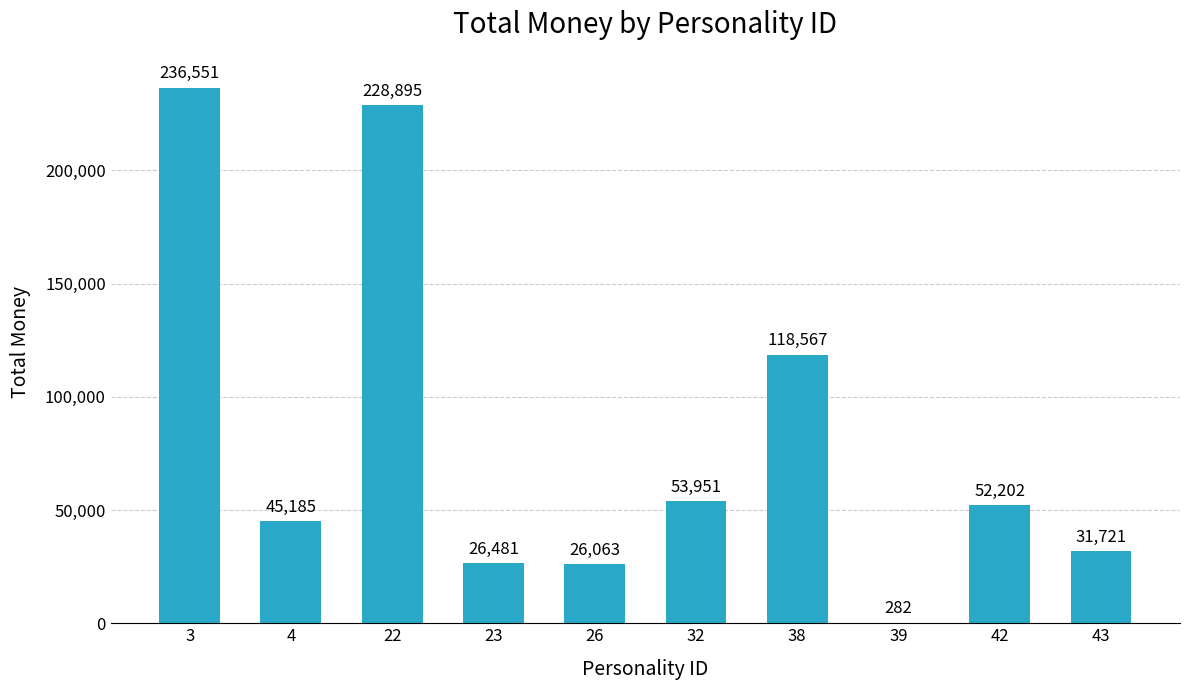

Reading right to left, list all the values displayed in this chart.

43=31721	42=52202	39=282	38=118567	32=53951	26=26063	23=26481	22=228895	4=45185	3=236551